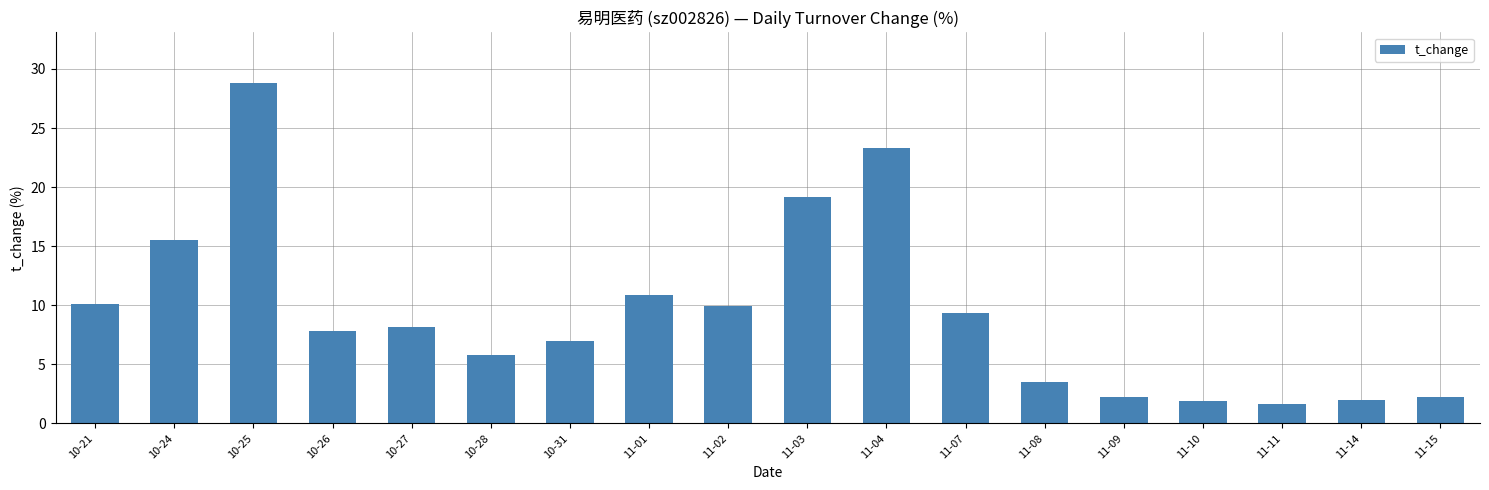

What is the smallest value displayed?

1.7